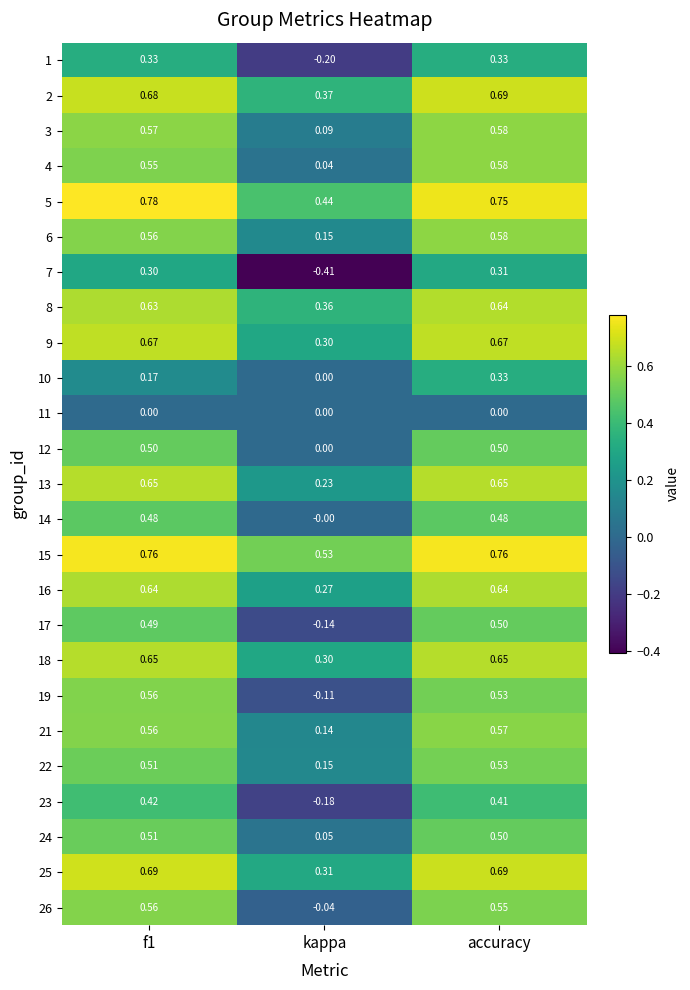

Is the value of 21 at kappa greater than the value of 1 at accuracy?

No